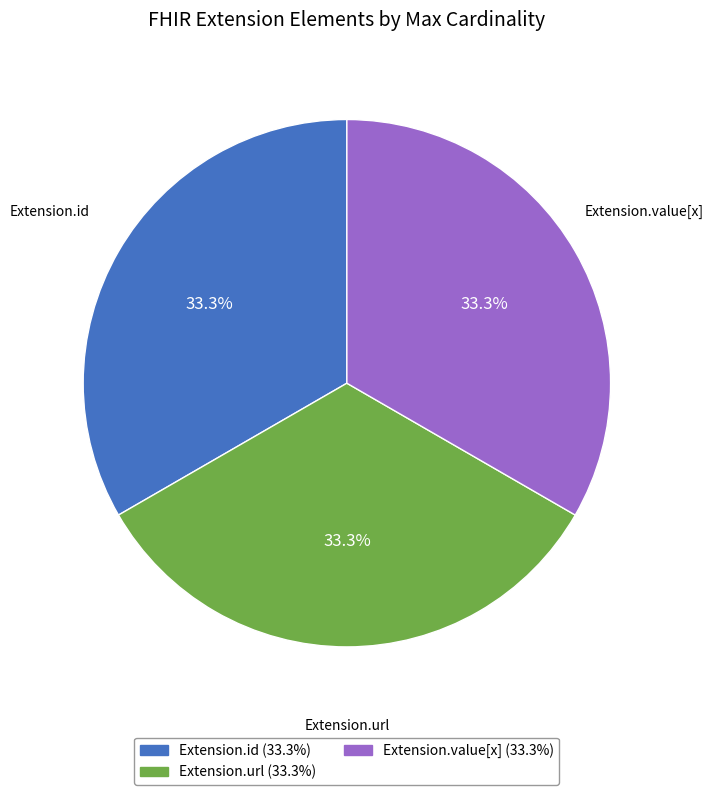

Does any single category account for the majority?

No